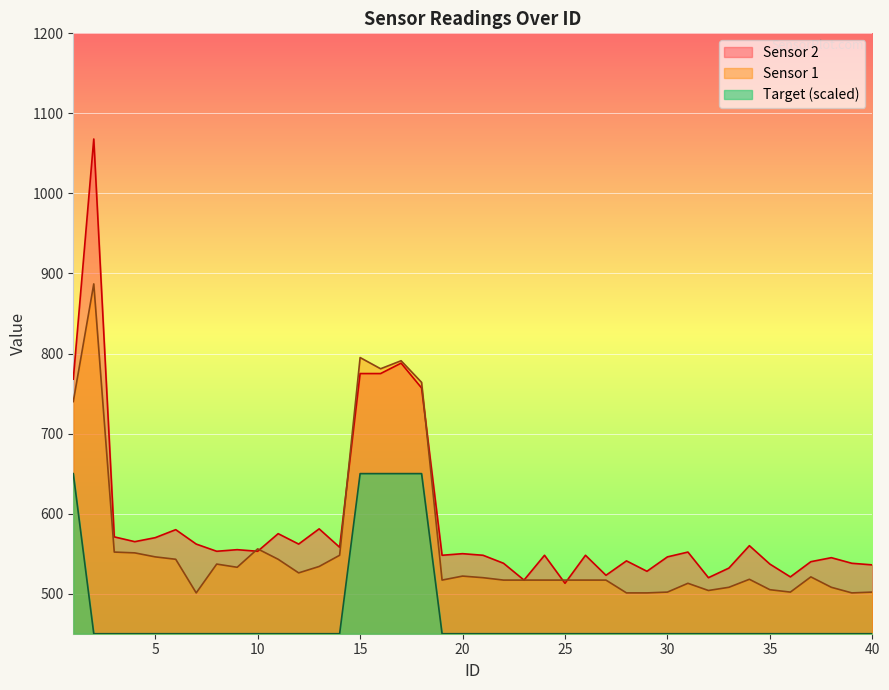

Is the value of Sensor 2 at 25 greater than the value of Sensor 1 at 33?

Yes